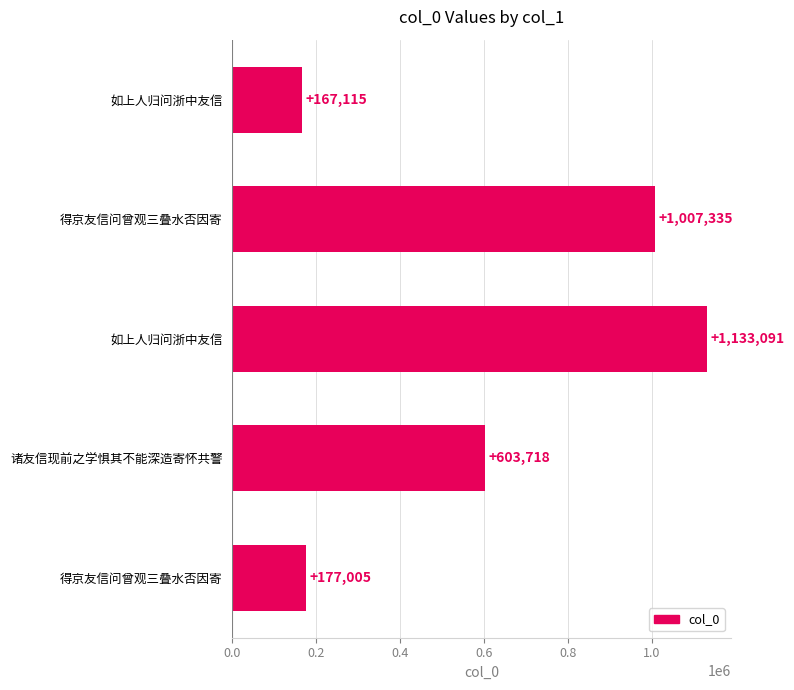

What is the average value?

617653